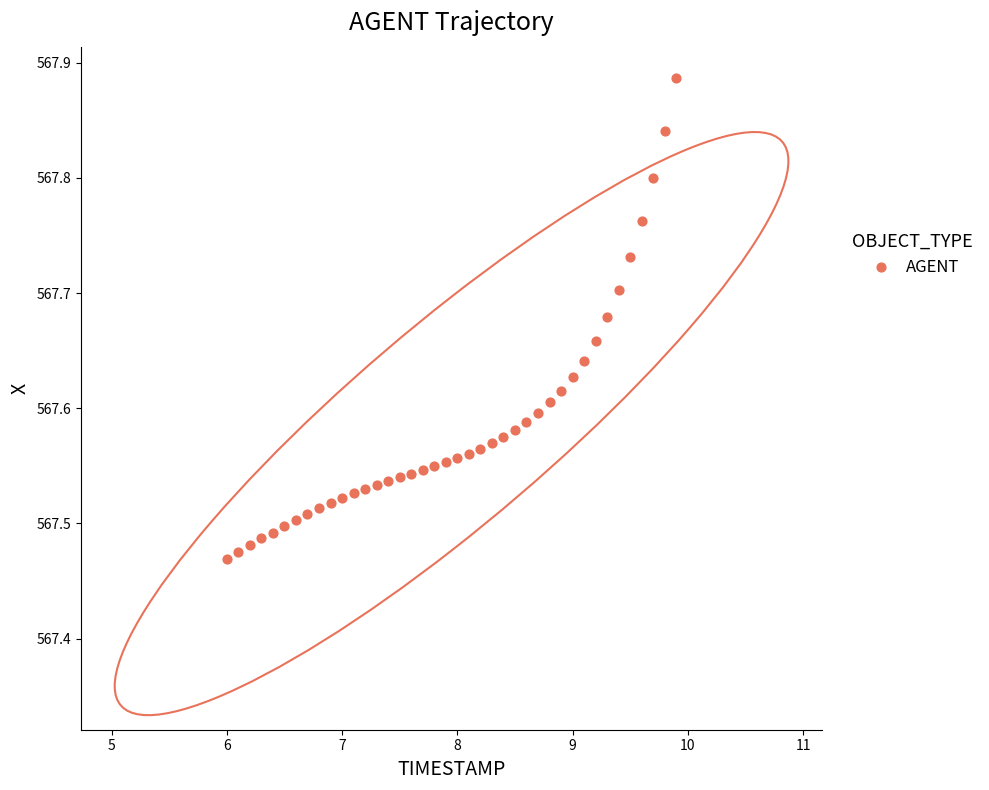

What is the range of X values (max minus min)?

3.9